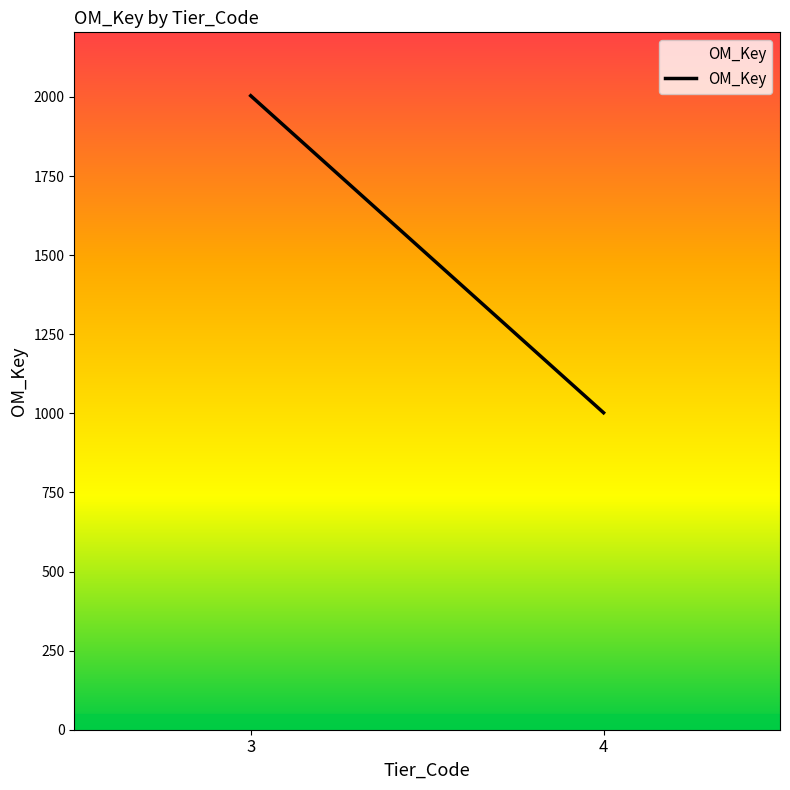

What is the smallest value displayed?

1002